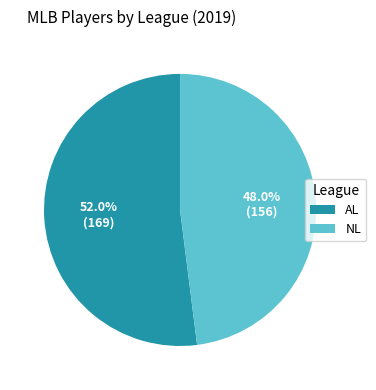

How many slices are in this pie chart?

2